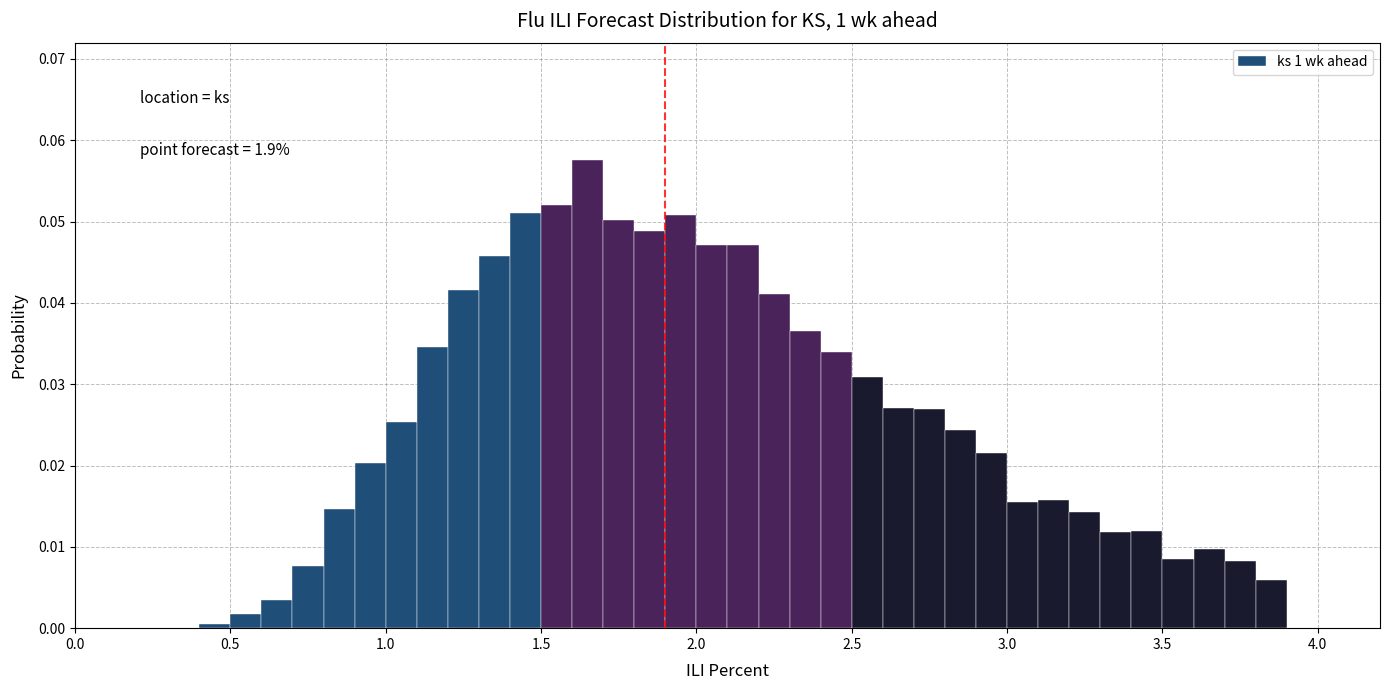

Around what value on the x-axis is the tallest bar? Give the approximate position of its centre, as read against the axis.

1.65